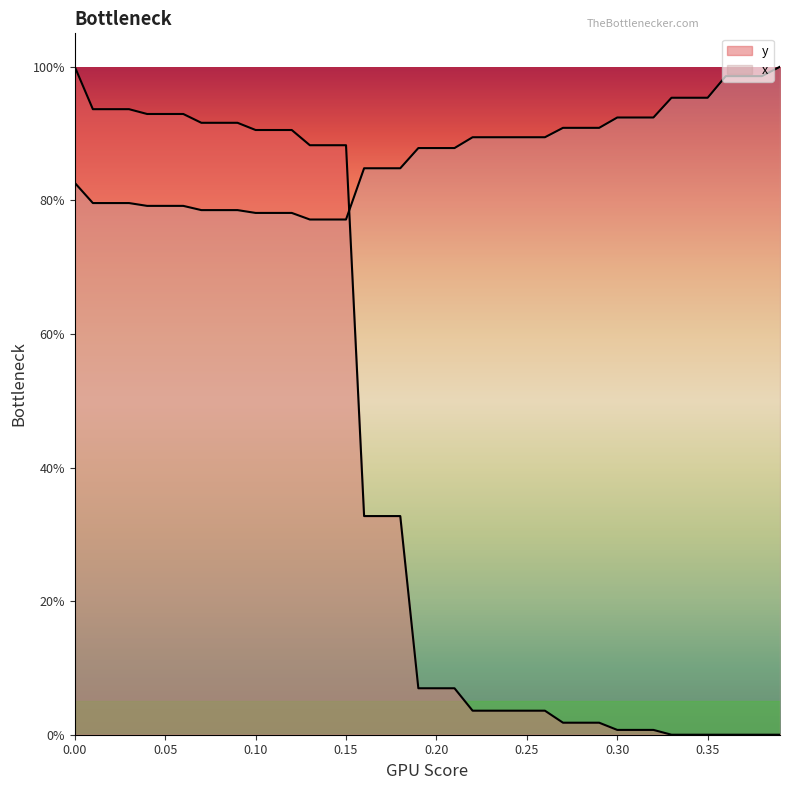

What are all the series names shown in the legend?

y, x